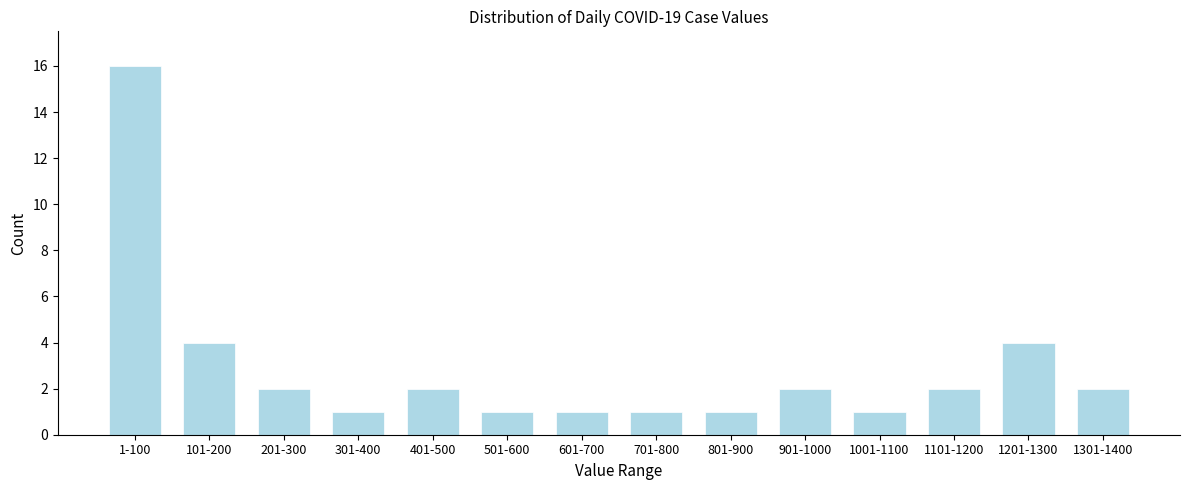

Reading left to right, list all the values displayed in this chart.

16	4	2	1	2	1	1	1	1	2	1	2	4	2